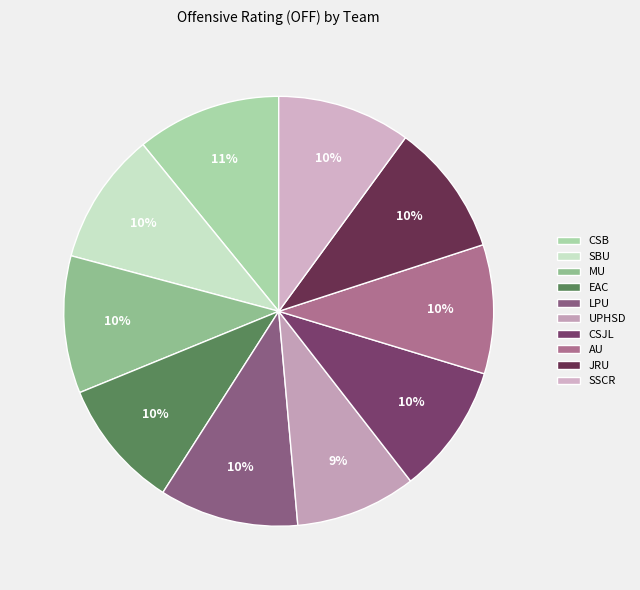

True or false: LPU accounts for 21% of the total.

False